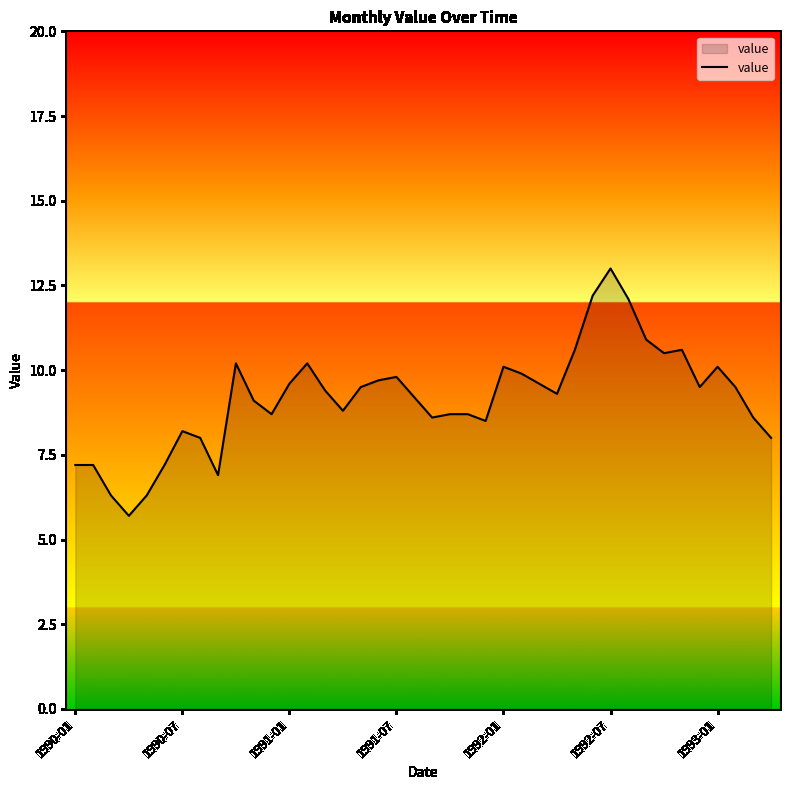

What is the minimum value shown in the chart?

5.7